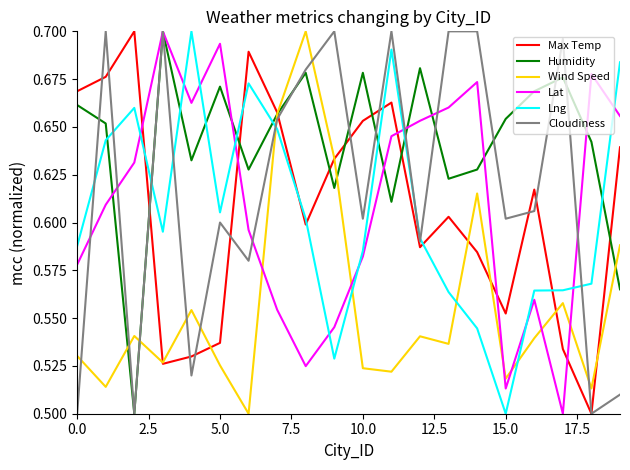

True or false: Wind Speed and Cloudiness intersect in this chart.

True